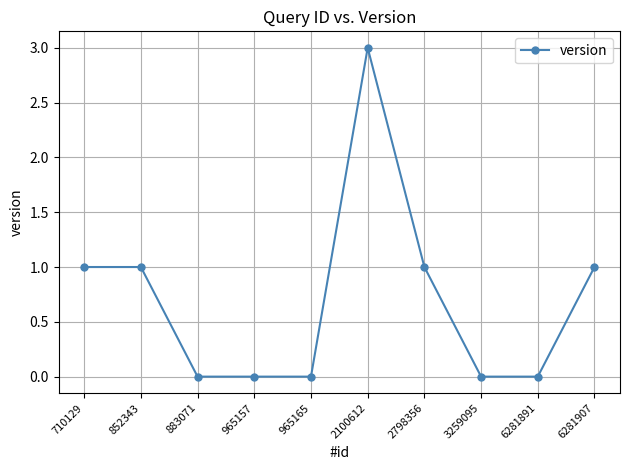

Which category has the highest value across all series?

2100612